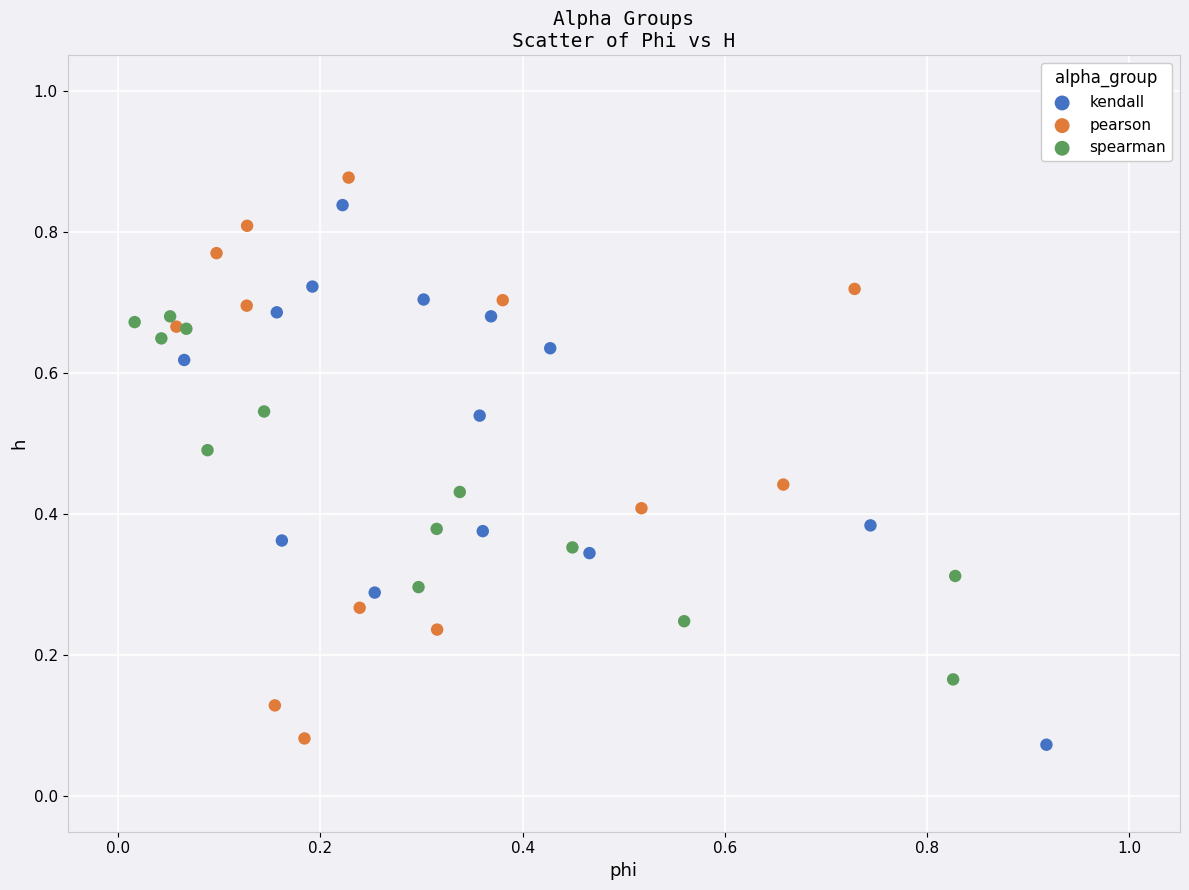

Which series reaches the minimum Y coordinate?

kendall